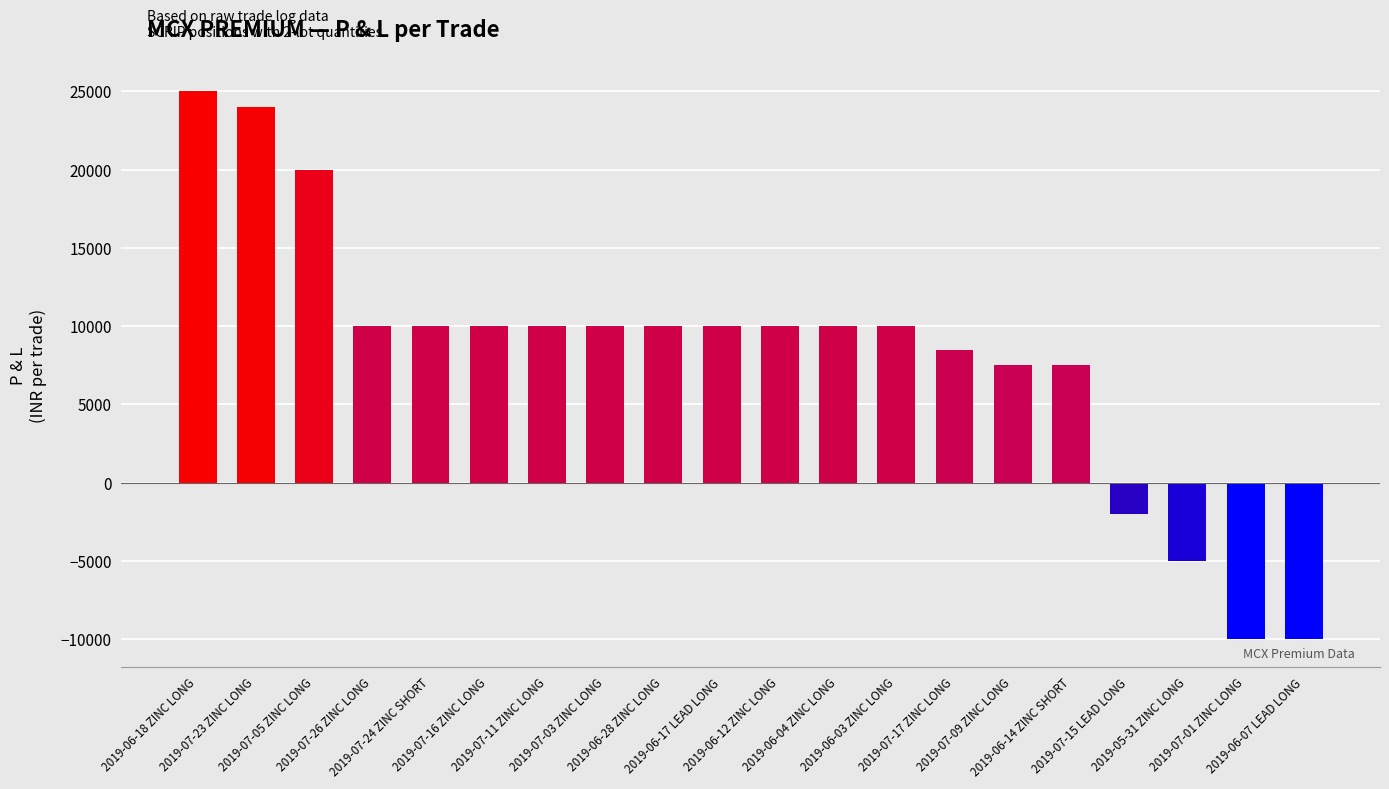

What is the sum of all values?

165500